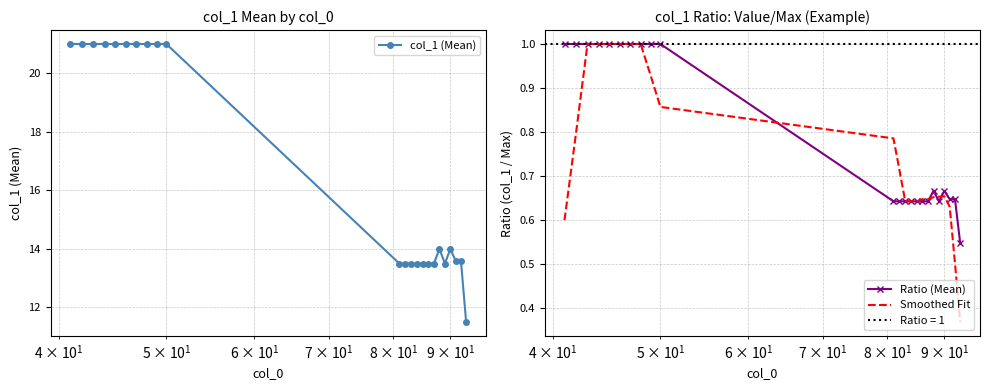

Which series has the largest range (max minus min)?

col_1 (Mean)